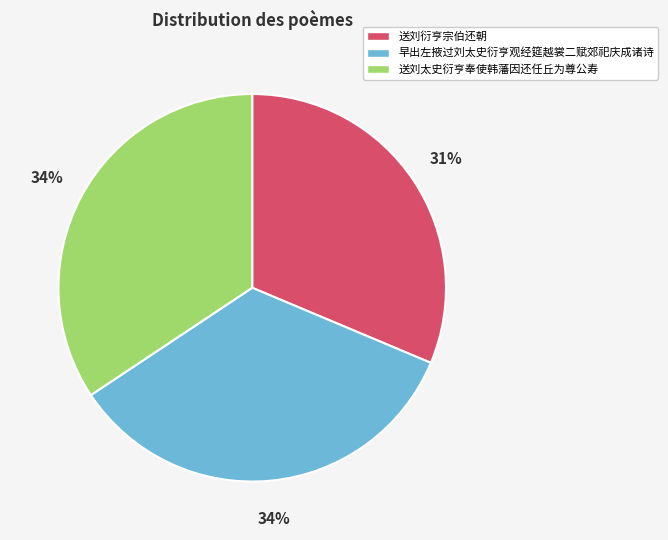

Does 送刘太史衍亨奉使韩藩因还任丘为尊公寿 represent more than half of the total?

No